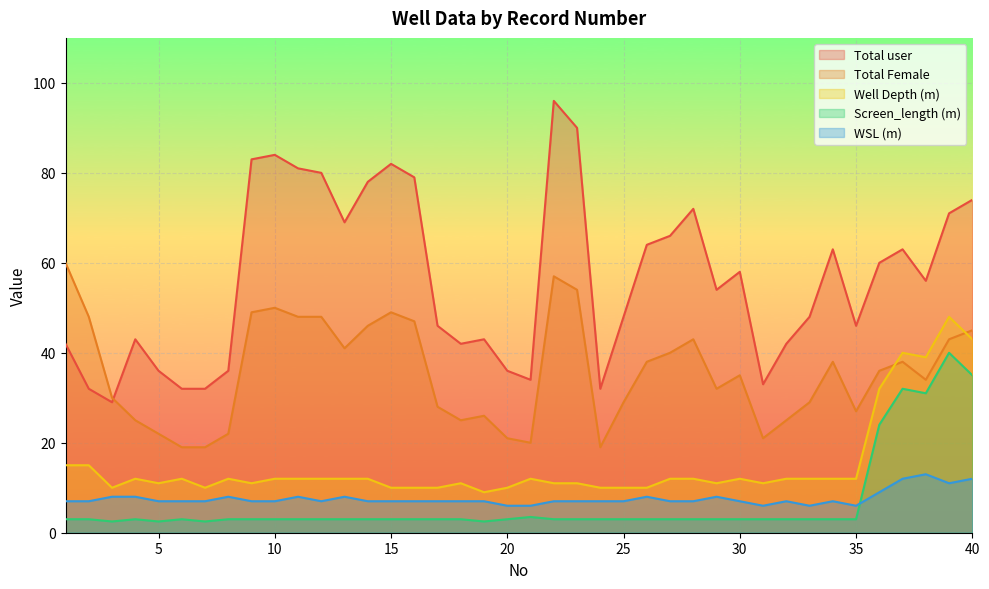

How many lines are shown in the chart?

5